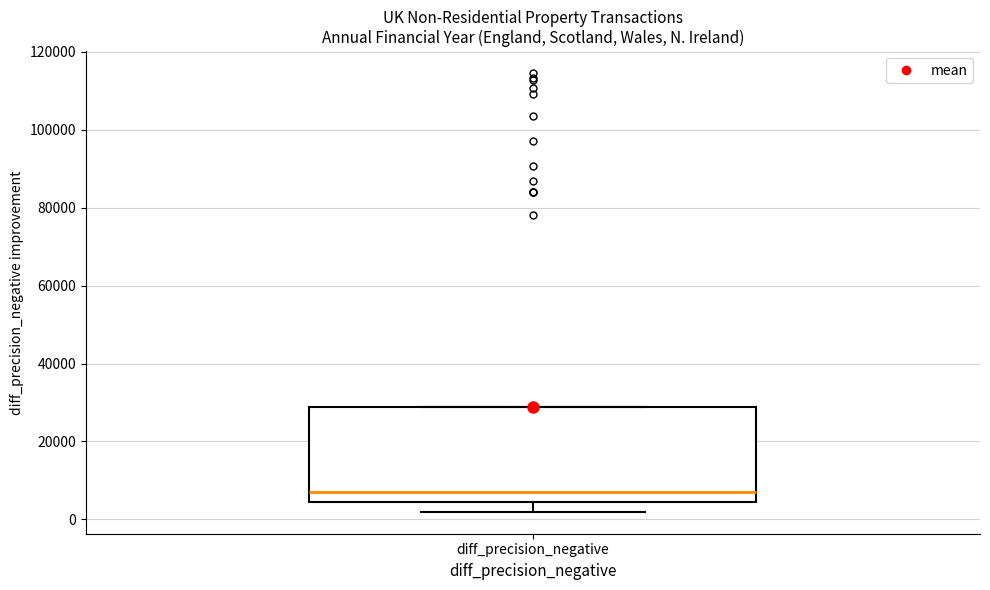

Transcribe this box plot: give where the median line is, the range the box spans, and where the two whiskers end, as read against the y-axis. The values are not printed on the chart, so give them approximately, as read against the axis.

median 8000, box 4000 to 28000, whiskers 2000 to 28000